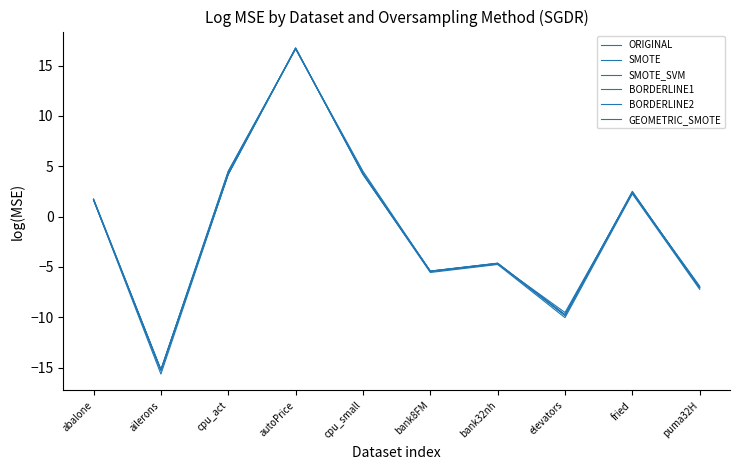

How many series are shown in this chart?

6